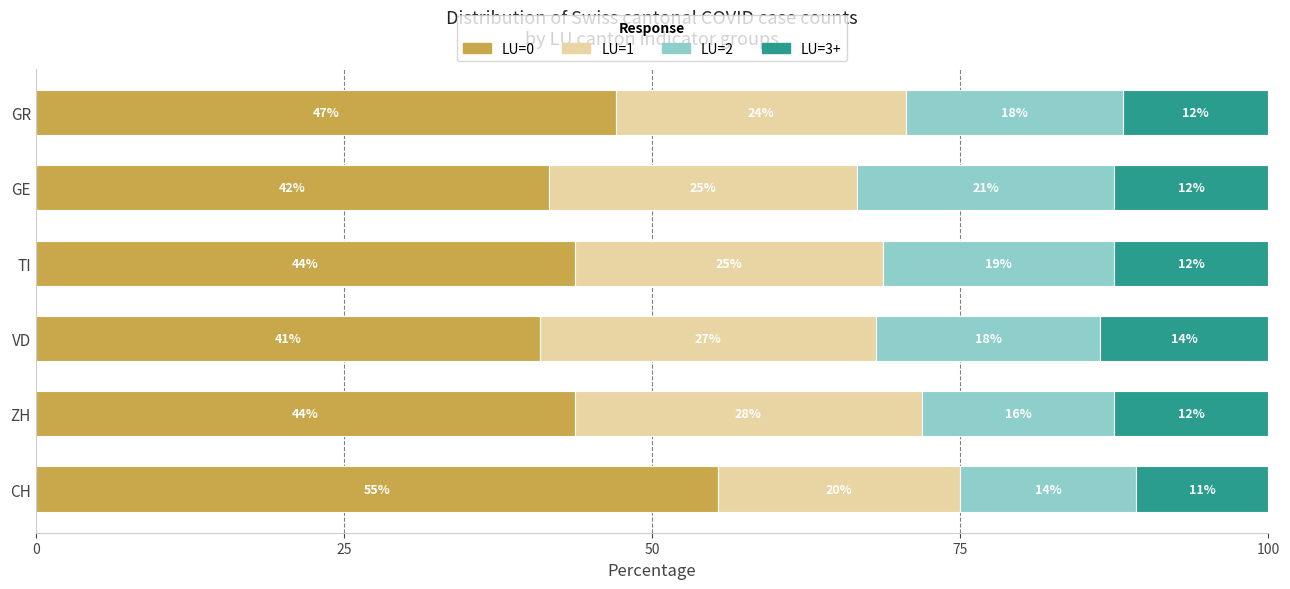

What are all the series names shown in the legend?

LU=0, LU=1, LU=2, LU=3+